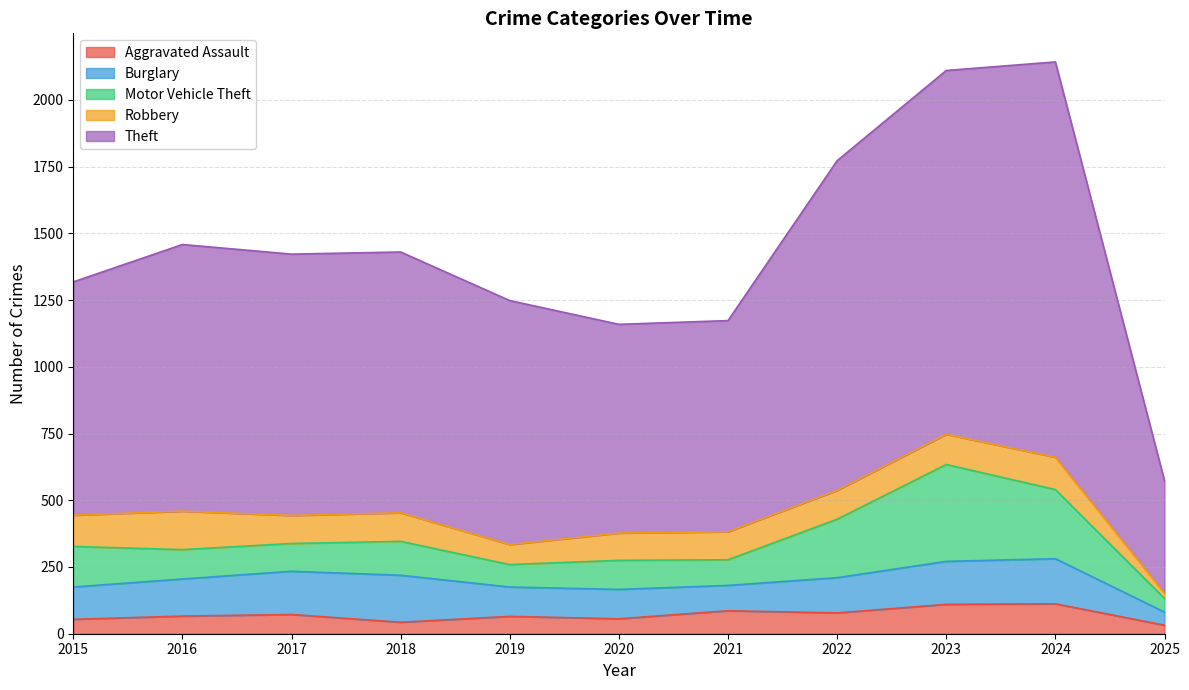

What is the minimum value shown in the chart?

20